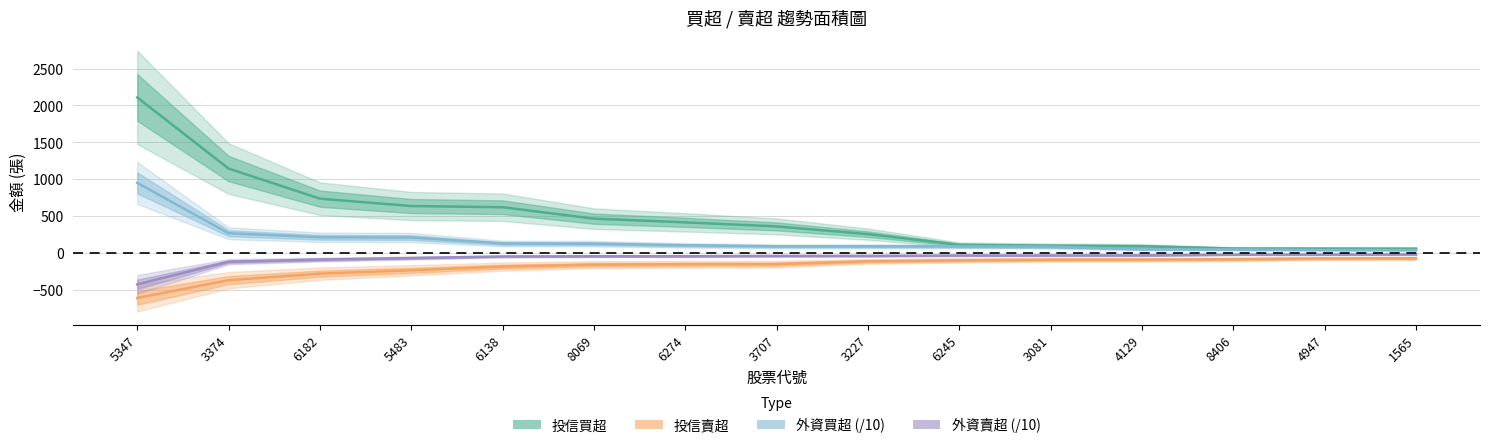

What is the difference between the maximum and second lowest values in the 投信賣超 series?

297.0